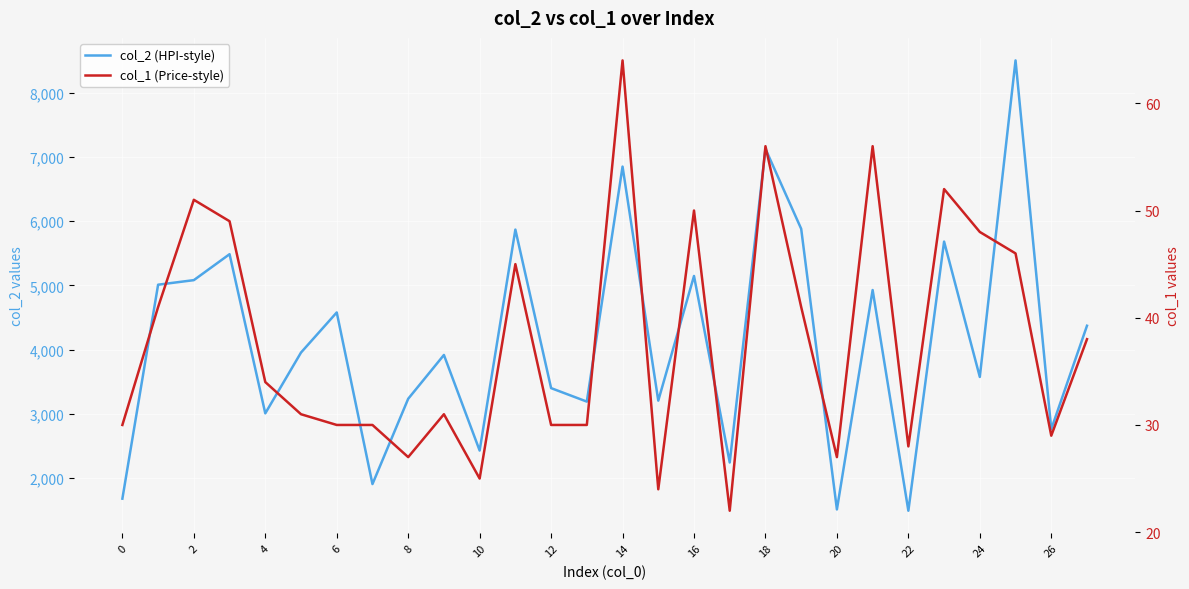

Which category has the lowest value in the col_1 (Price-style) series?

17